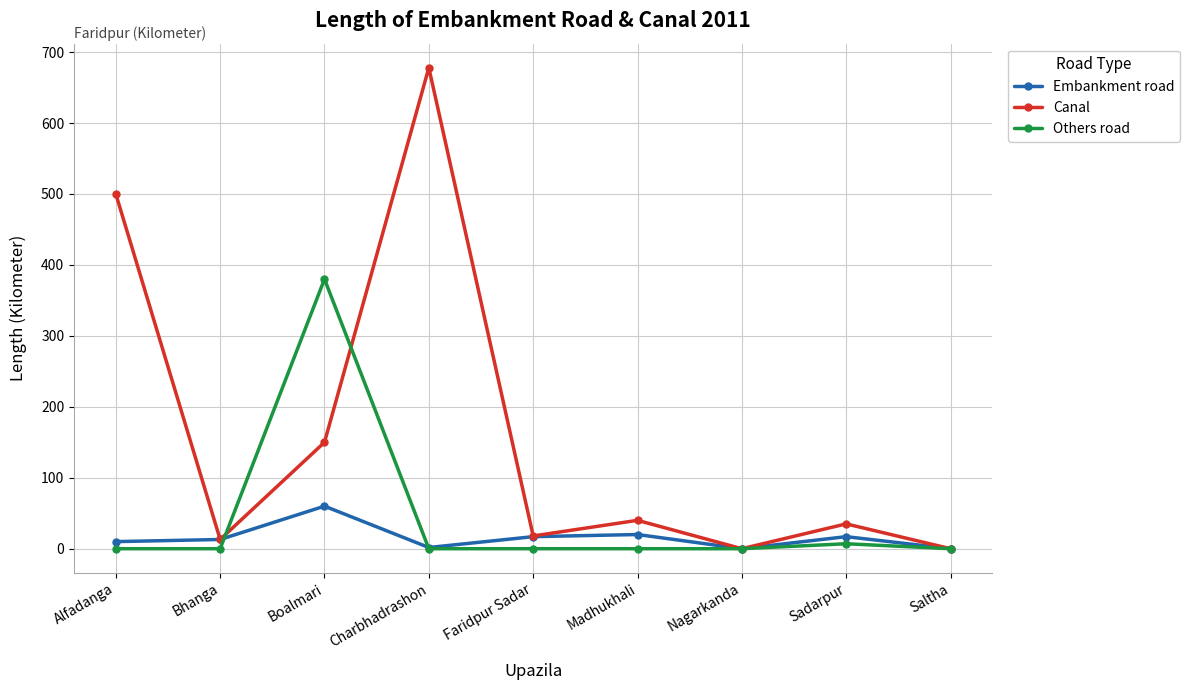

How many values in the Embankment road series are below 13?

4